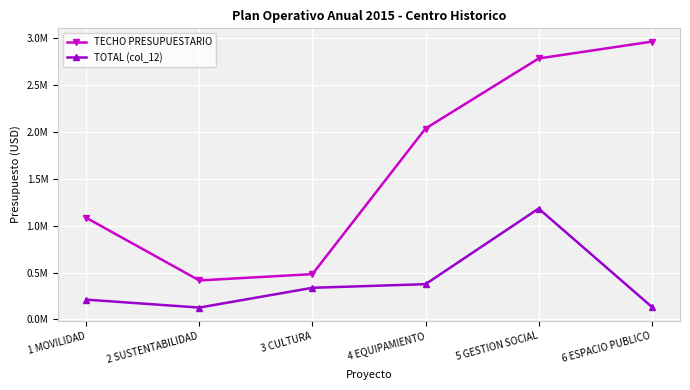

What are all the series names shown in the legend?

TECHO PRESUPUESTARIO, TOTAL (col_12)